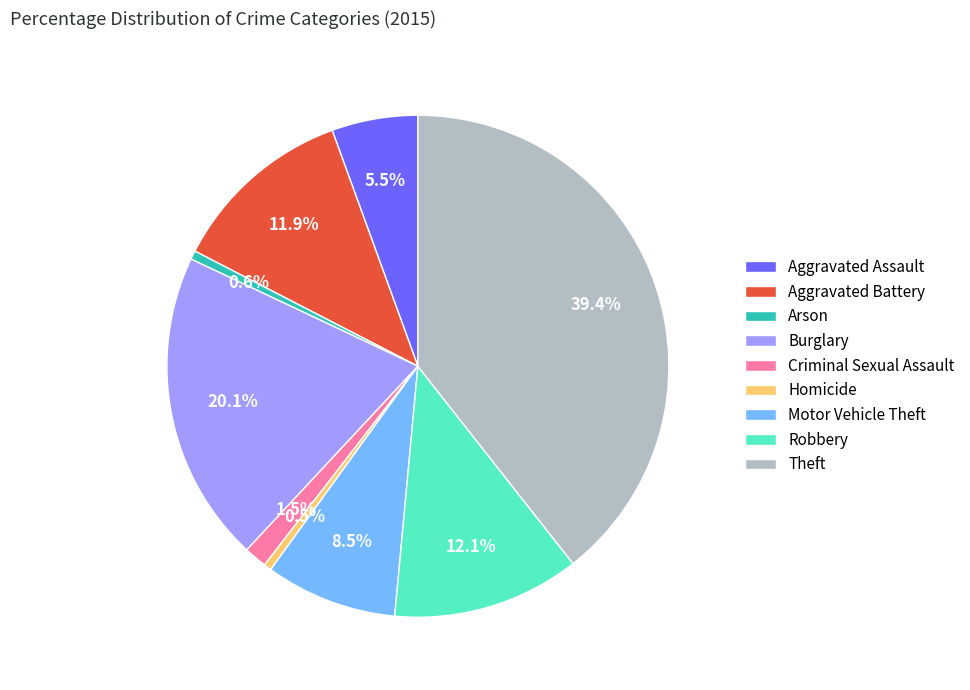

What percentage is the Robbery slice, to the nearest percent?

12%